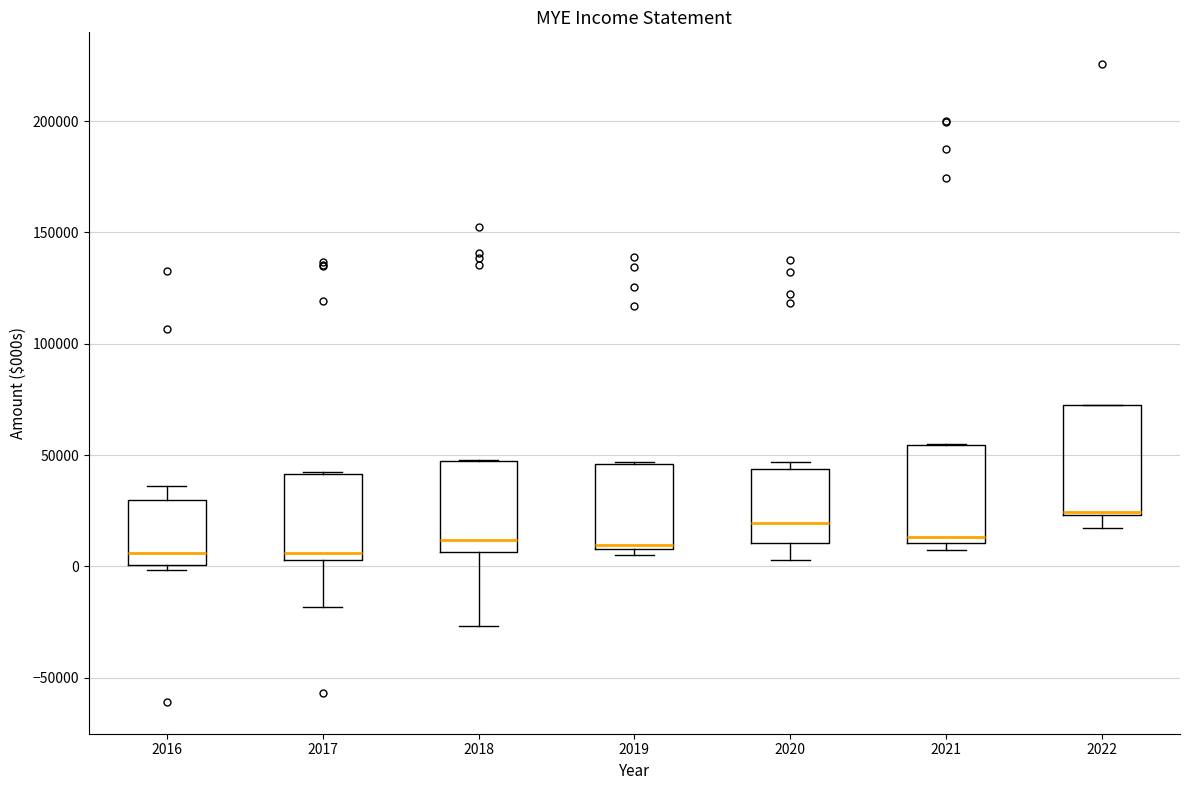

Reading left to right, read every box against the y-axis: the position of its median line, the range the box covers, and the ends of its whiskers. The values are not printed on the chart, so give them approximately, as read against the axis.

2016: median 5000, box 0 to 30000, whiskers 0 (just below the box's lower edge) to 35000
2017: median 5000 (just above the box's lower edge), box 5000 to 40000, whiskers -20000 to 40000
2018: median 10000, box 5000 to 45000, whiskers -25000 to 50000
2019: median 10000 (just above the box's lower edge), box 10000 to 45000, whiskers 5000 to 45000
2020: median 20000, box 10000 to 45000, whiskers 5000 to 45000 (just above the box's upper edge)
2021: median 15000, box 10000 to 55000, whiskers 5000 to 55000
2022: median 25000 (drawn on the box's lower edge), box 25000 to 70000, whiskers 15000 to 70000